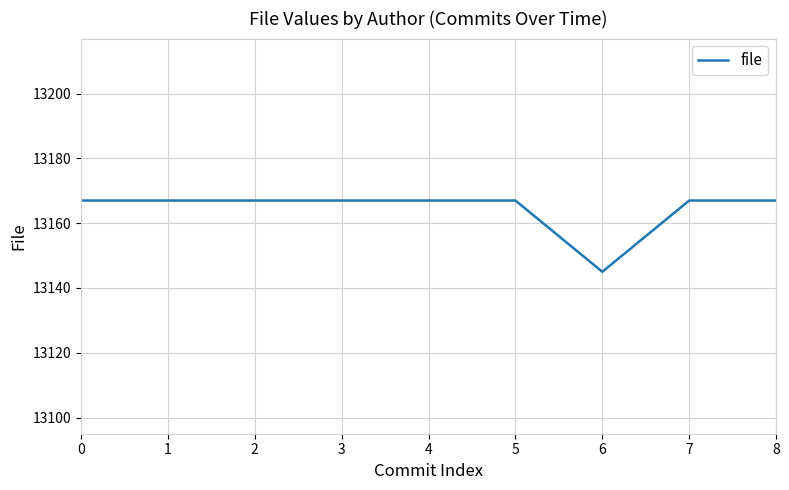

The chart shows a value of 2726 at 7. True or false?

False